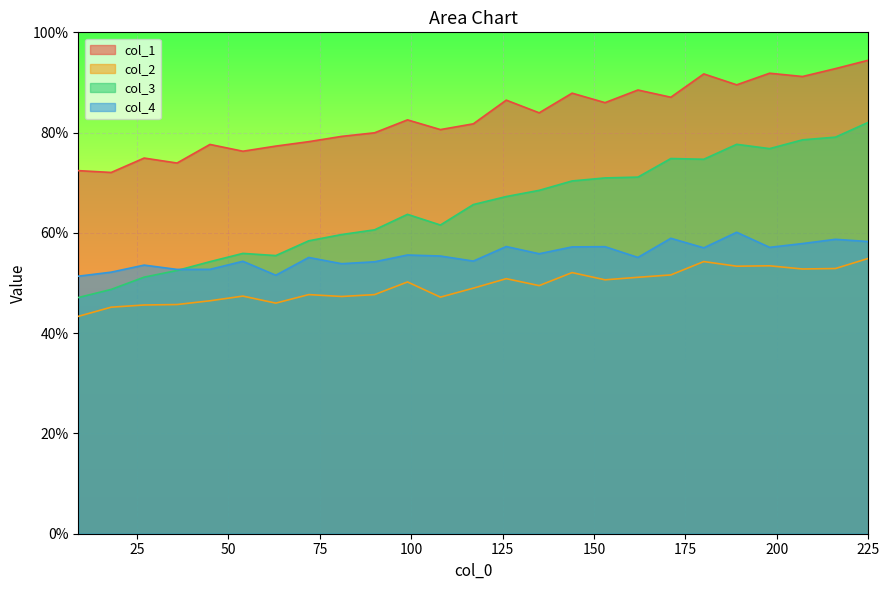

Reading left to right, what are all the values shown in this chart?

col_1: 72.4	72.1	74.9	73.9	77.6	76.3	77.3	78.2	79.2	80.0	82.5	80.6	81.8	86.5	83.9	87.9	86.0	88.5	87.1	91.7	89.5	91.8	91.2	92.8	94.4
col_2: 43.4	45.2	45.6	45.7	46.5	47.4	46.0	47.7	47.3	47.7	50.2	47.2	49.0	50.9	49.5	52.1	50.6	51.1	51.6	54.3	53.4	53.4	52.8	52.9	54.9
col_3: 47.1	48.7	51.2	52.5	54.3	55.9	55.5	58.4	59.7	60.6	63.7	61.6	65.7	67.3	68.5	70.4	71.0	71.1	74.8	74.7	77.7	76.8	78.6	79.1	82.1
col_4: 51.4	52.2	53.6	52.7	52.7	54.3	51.6	55.1	53.9	54.2	55.6	55.4	54.4	57.3	55.8	57.2	57.3	55.1	58.9	57.0	60.1	57.1	57.9	58.7	58.3